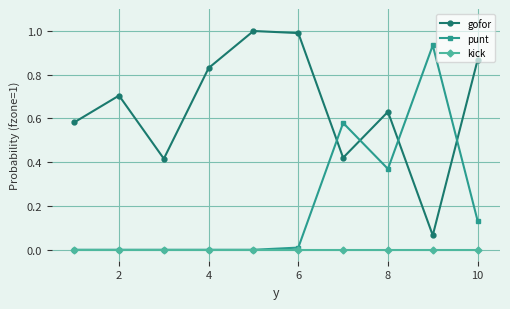

Which series has the largest total across all categories?

gofor